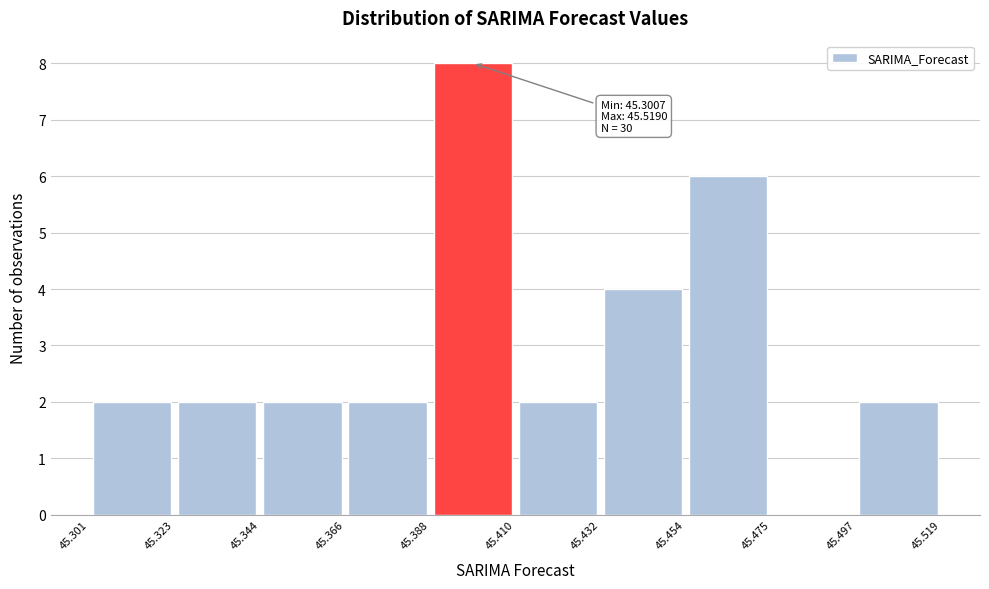

Over which range of the x-axis is the bar tallest?

45.388 to 45.410